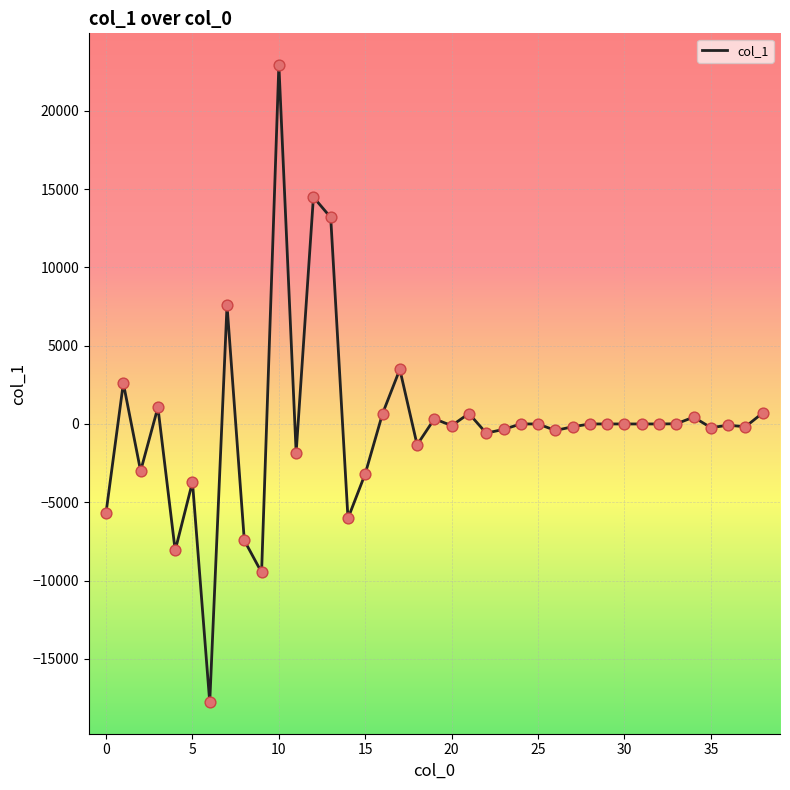

What is the minimum value shown in the chart?

-17785.0